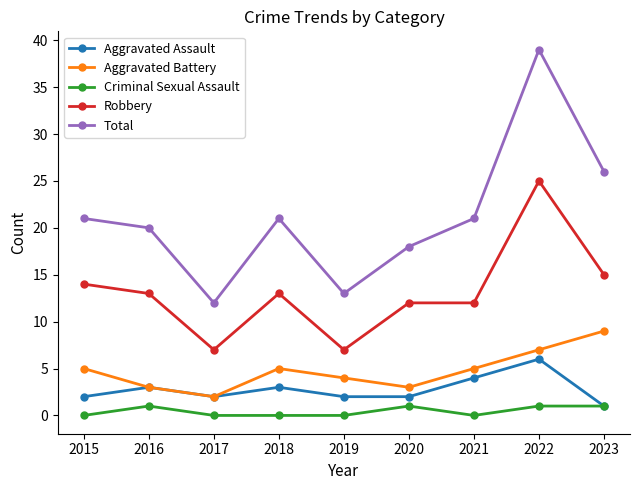

Which series has the largest total across all categories?

Total